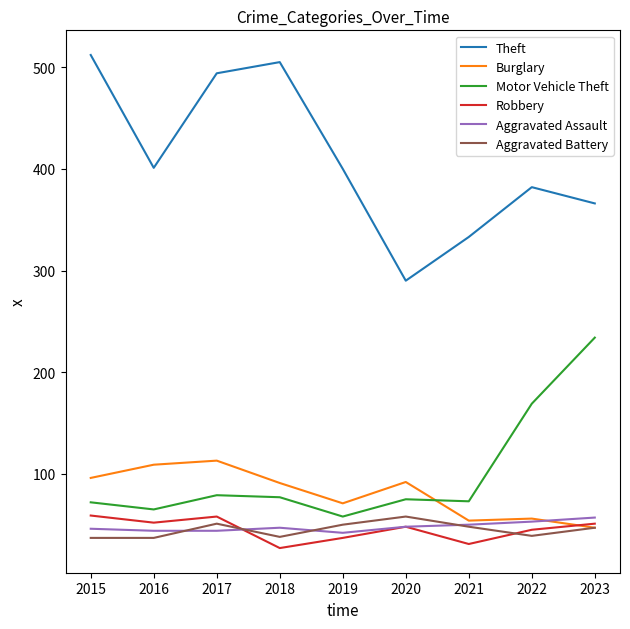

Which series has the largest total across all categories?

Theft